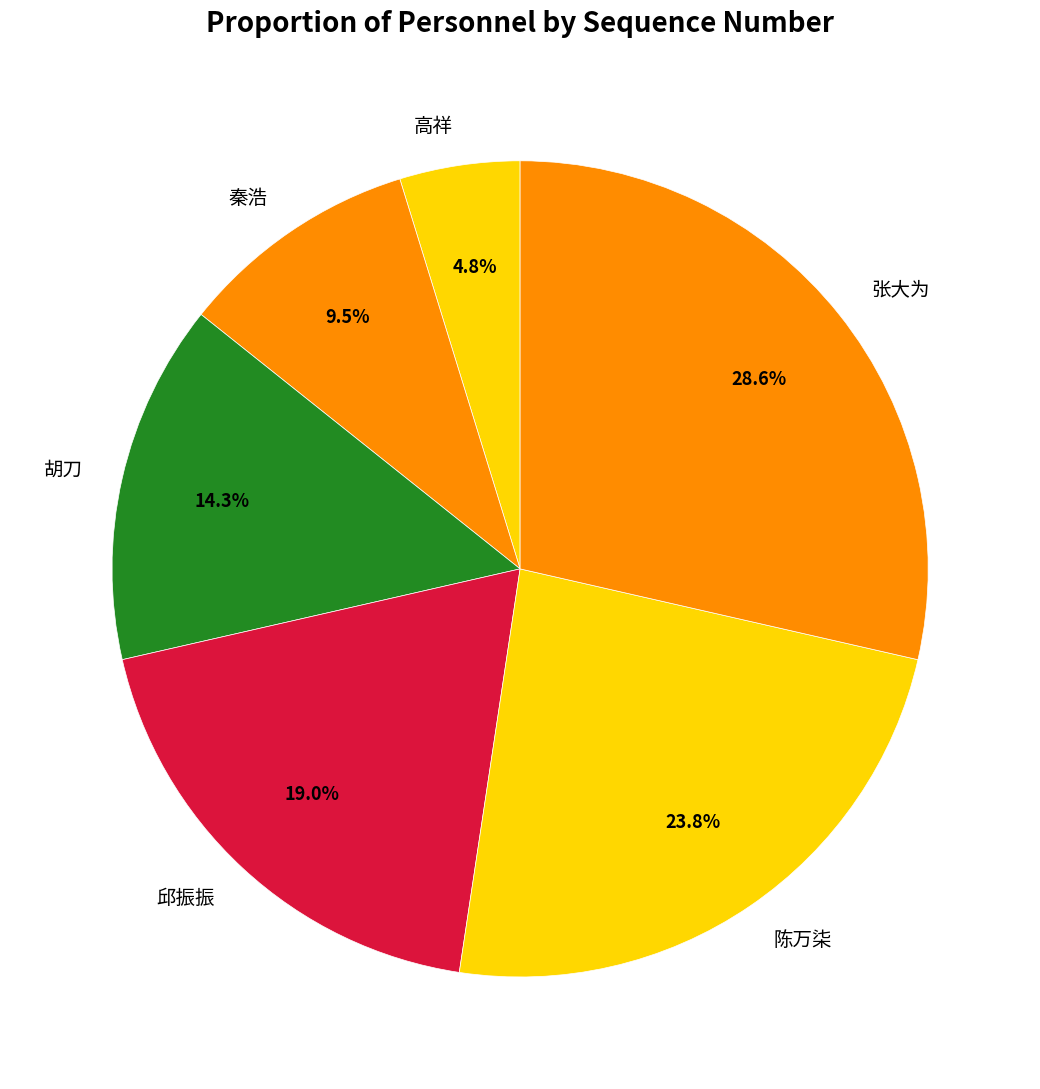

To the nearest percent, what is the average slice percentage?

17%